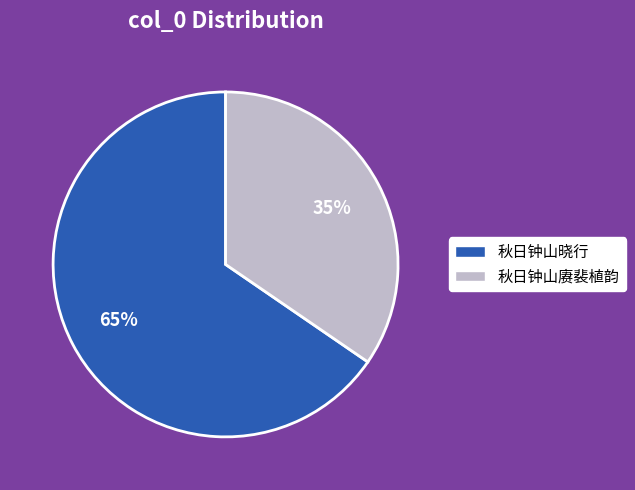

What percentage is the 秋日钟山赓裴植韵 slice, to the nearest percent?

35%